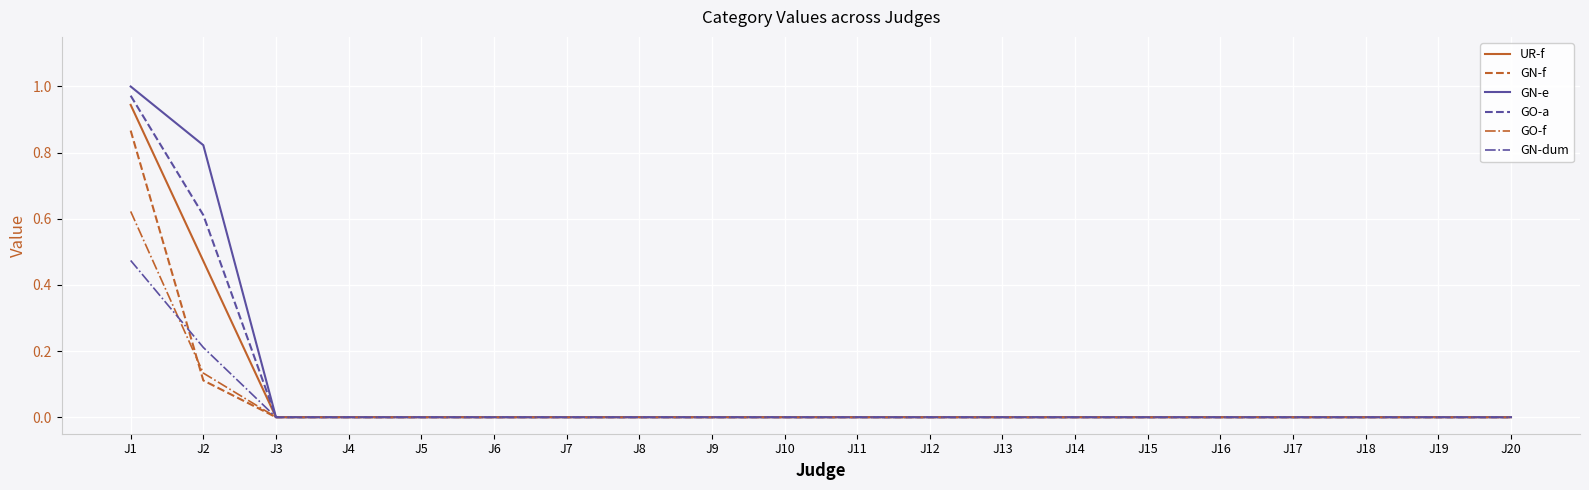

At which category is the sum across all series the highest?

J1